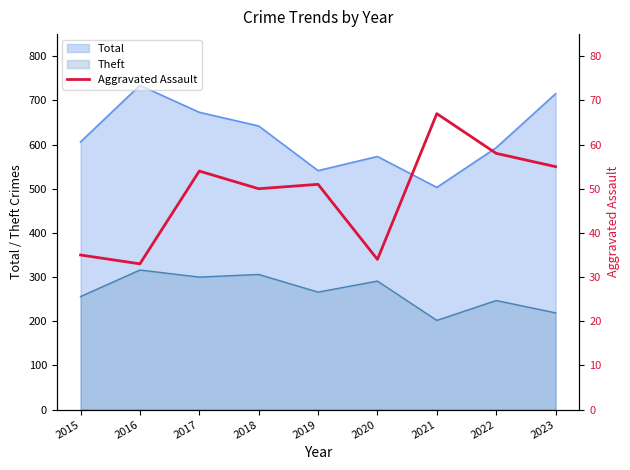

Count the number of categories in the chart.

9